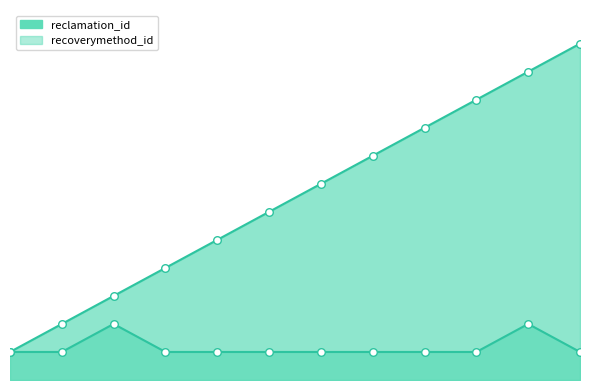

What are all the series names shown in the legend?

reclamation_id, recoverymethod_id